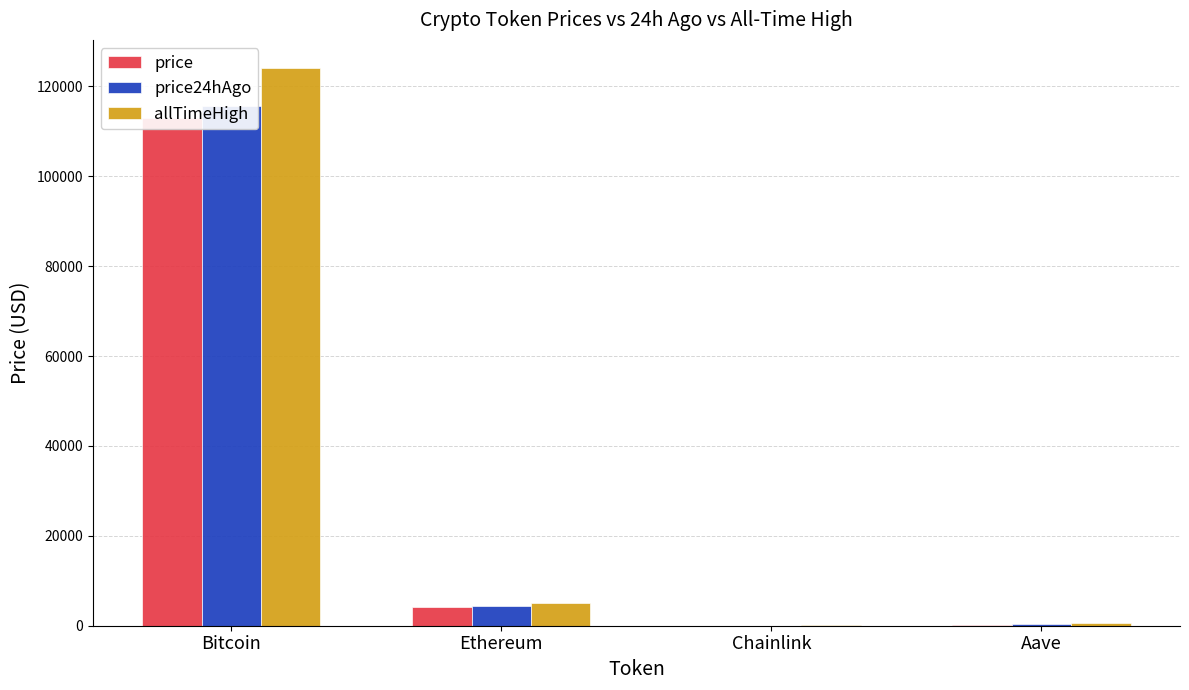

How many distinct data groups are displayed?

3